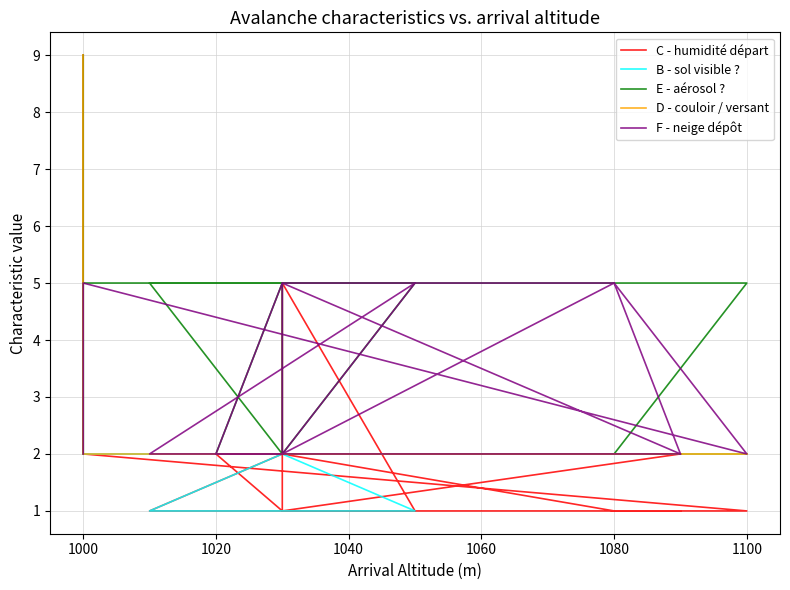

After their last crossing, which series has the higher values: C - humidité départ or B - sol visible ??

C - humidité départ